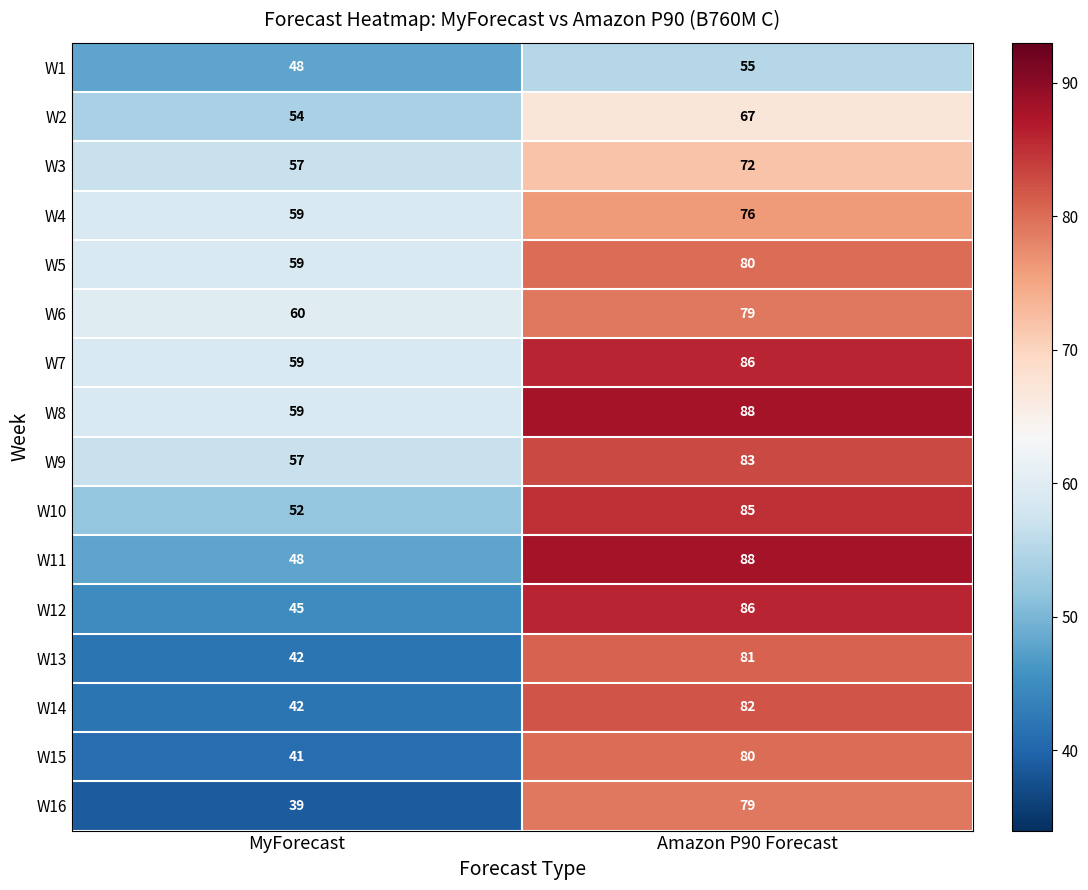

How many series are shown in this chart?

16